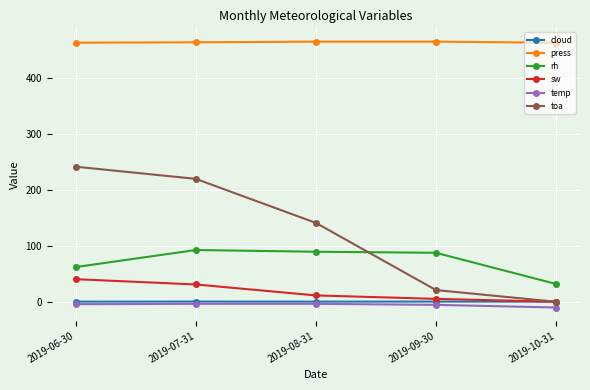

What is the greatest value displayed?

465.0